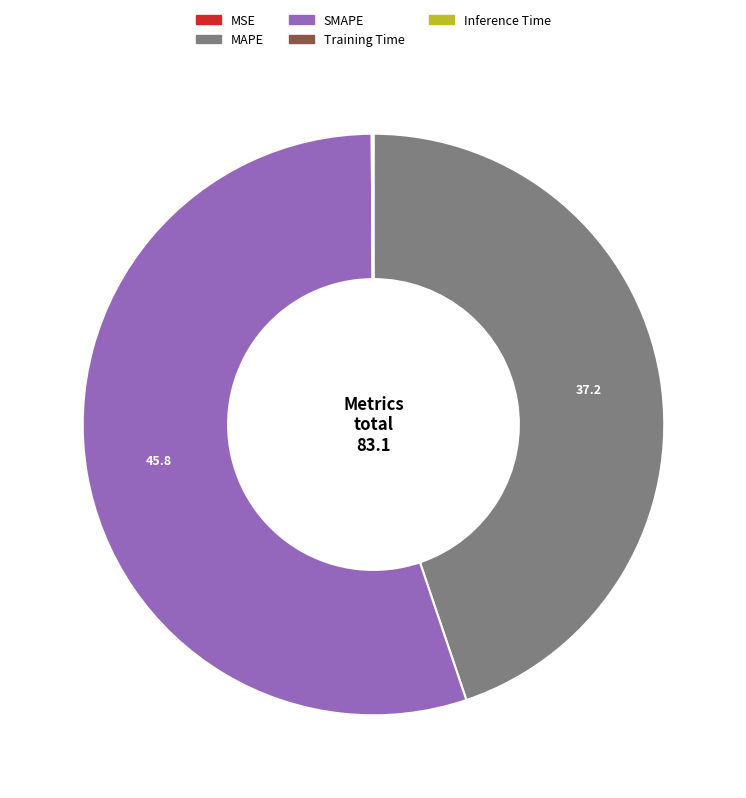

The SMAPE slice represents 62% of the pie. True or false?

False